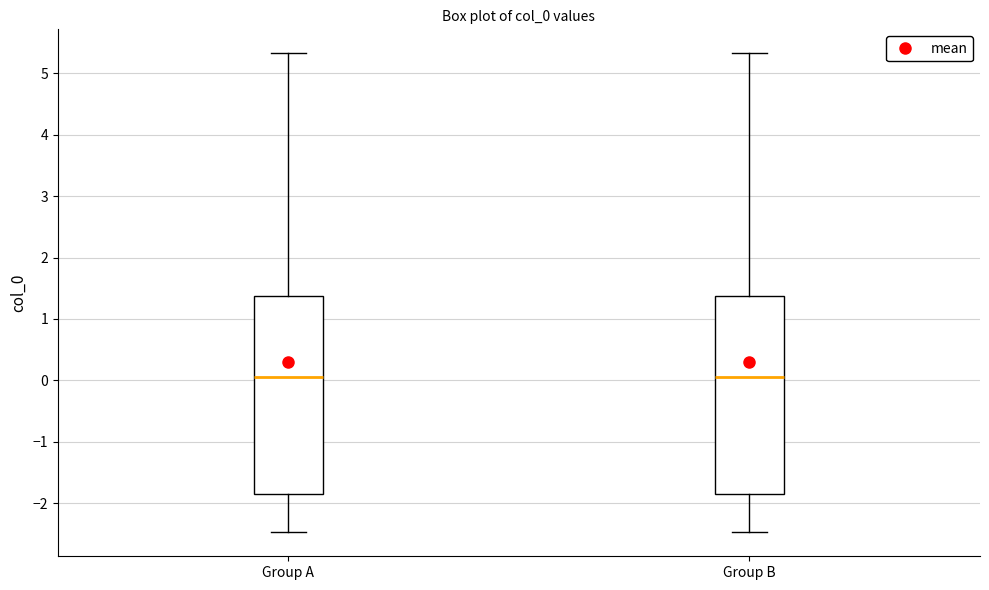

Reading left to right, transcribe this box plot: for each box, give where its median line is, the range the box spans, and where its two whiskers end, as read against the y-axis. The values are not printed on the chart, so give them approximately, as read against the axis.

Group A: median 0.1, box -1.8 to 1.4, whiskers -2.5 to 5.3
Group B: median 0.1, box -1.8 to 1.4, whiskers -2.5 to 5.3